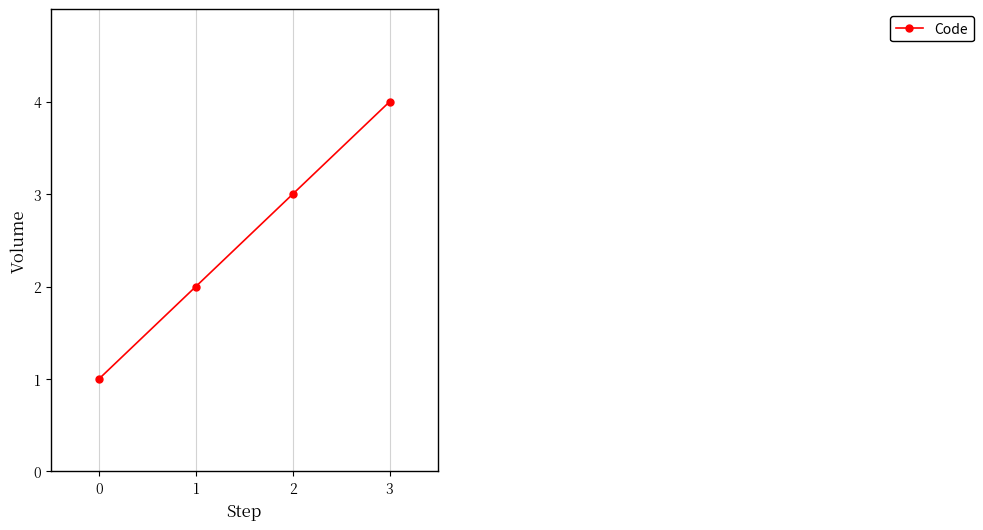

List the labels in order of value, smallest first.

0, 1, 2, 3